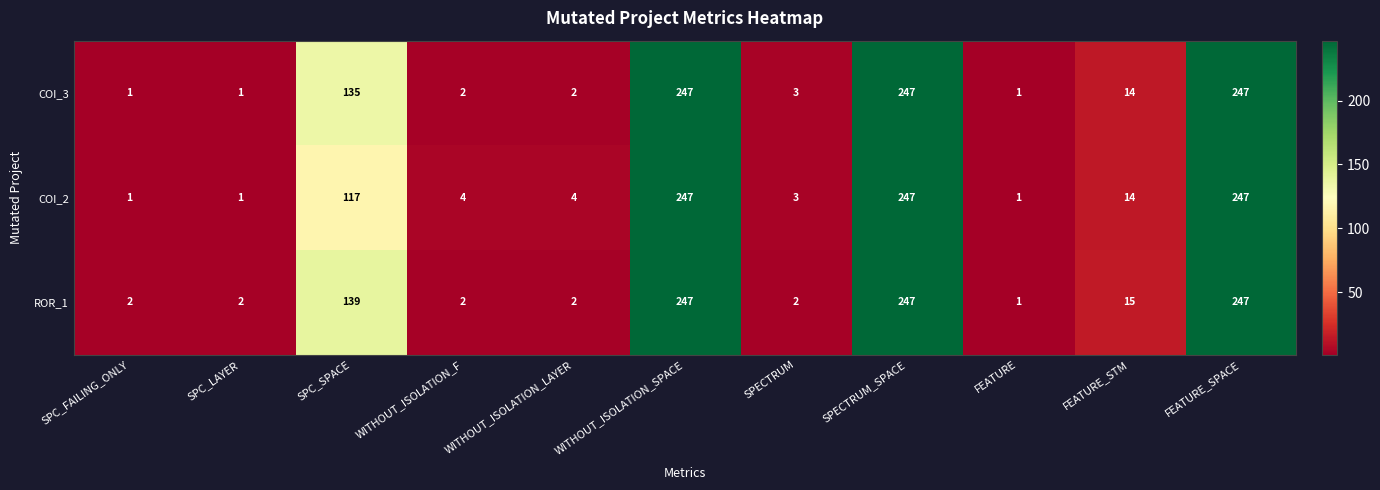

Rank the series by their average value, from lowest to highest.

COI_2, COI_3, ROR_1